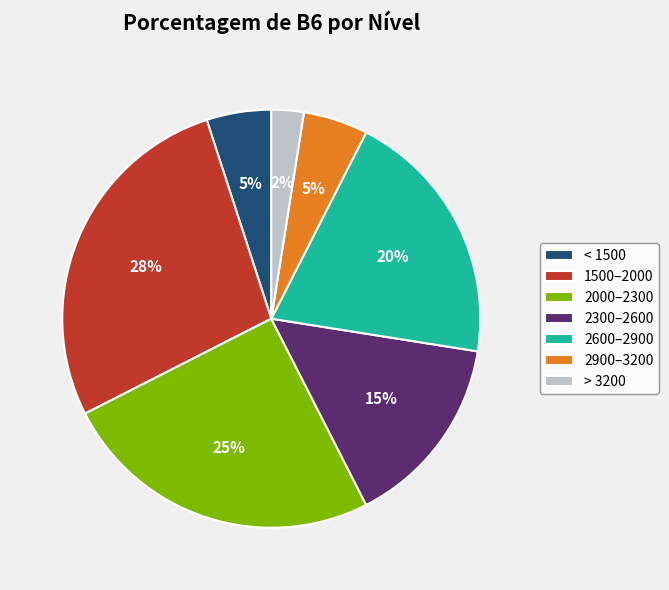

True or false: 2900–3200 accounts for 5% of the total.

True